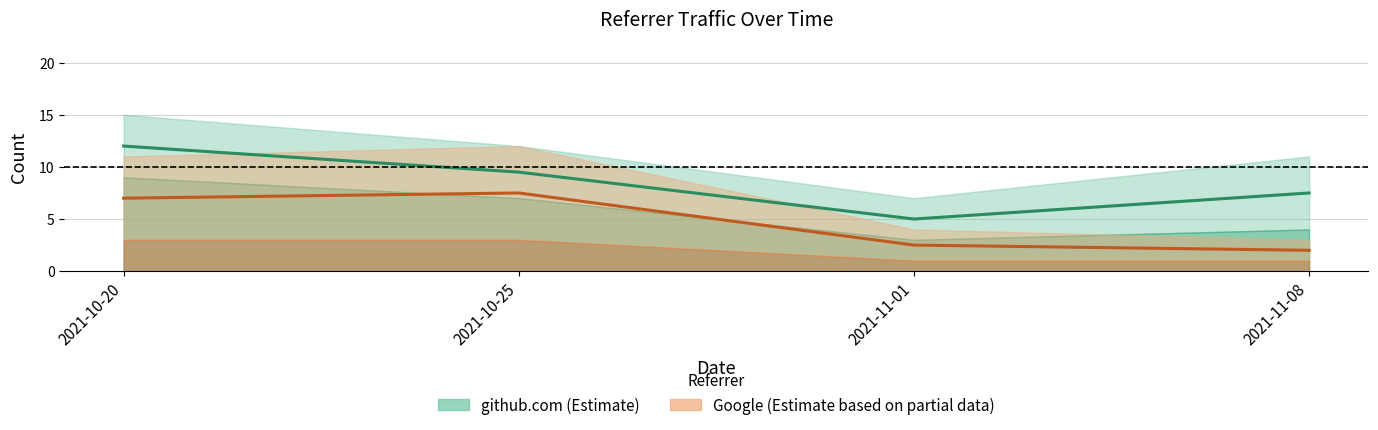

What is the label of the 4th point from the right?

2021-10-20